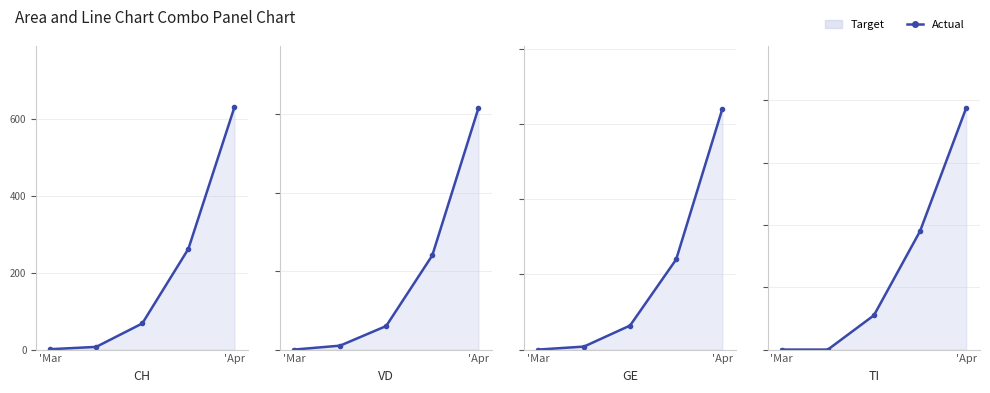

Count the values in the range 0 to 76.

4